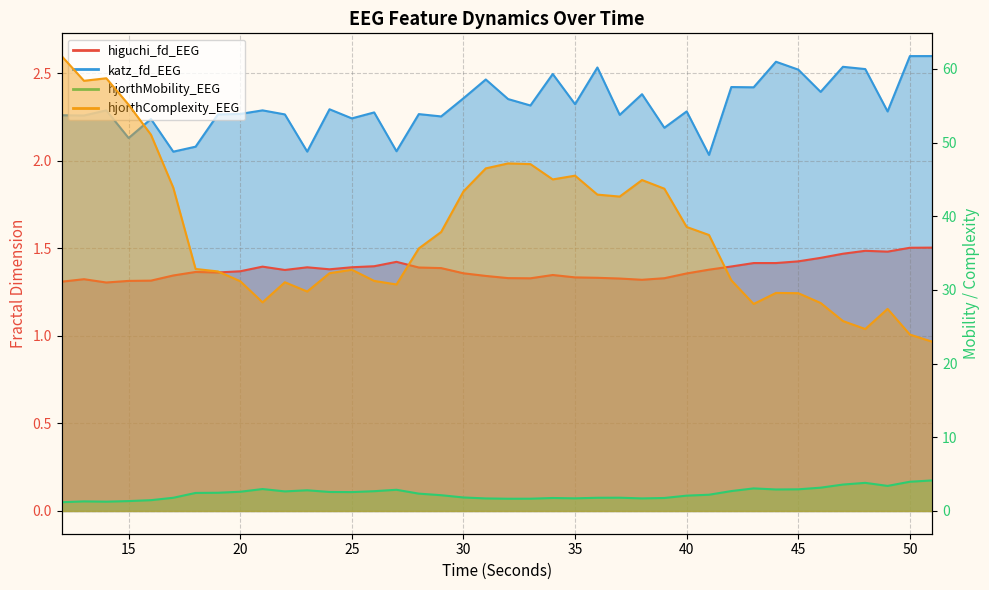

In hjorthMobility_EEG, how many points are lower than both neighbors (excluding endpoints)?

8